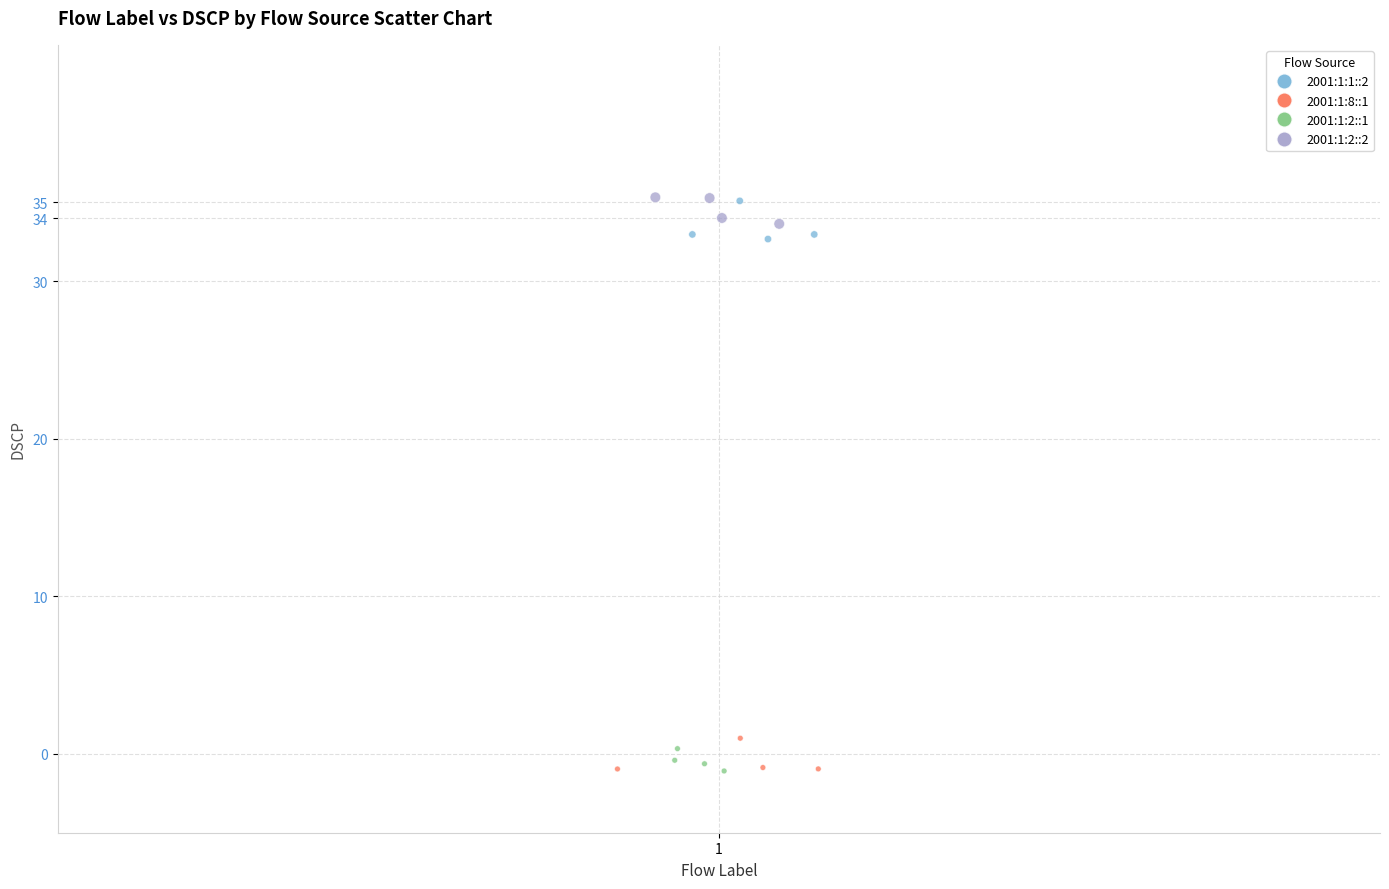

What are all the series names shown in the legend?

2001:1:1::2, 2001:1:8::1, 2001:1:2::1, 2001:1:2::2